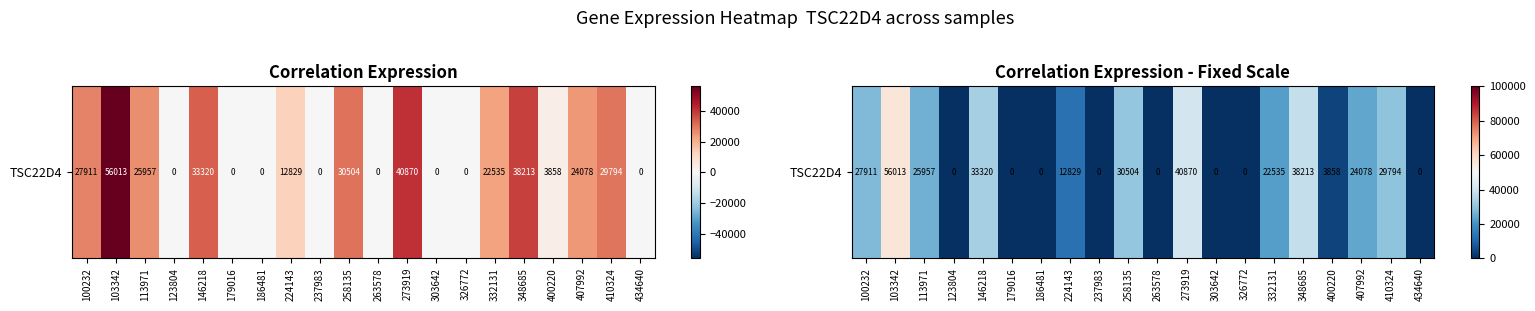

Reading left to right, list all the values displayed in this chart.

27911	56013	25957	0	33320	0	0	12829	0	30504	0	40870	0	0	22535	38213	3858	24078	29794	0